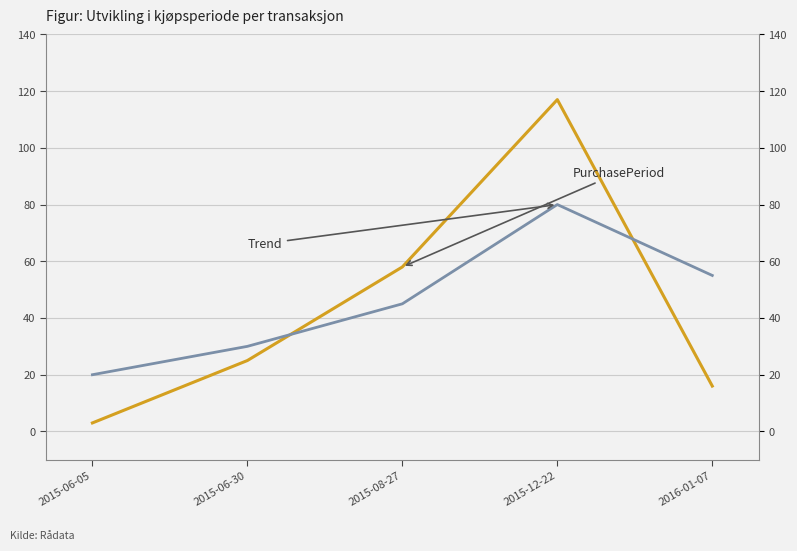

True or false: PurchasePeriod has a value of 25 at 2015-06-30.

True